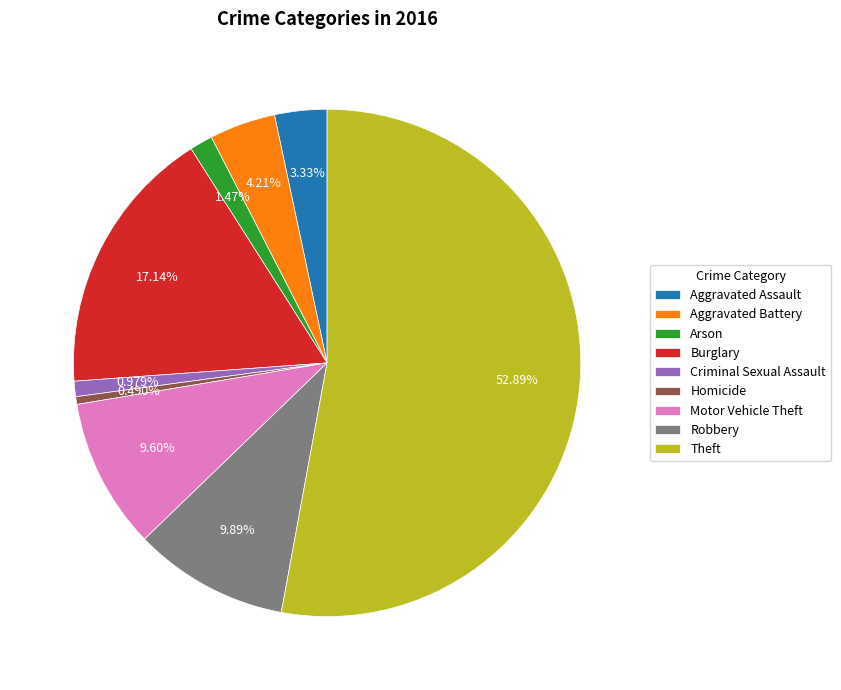

To the nearest percent, what is the combined percentage of Robbery and Motor Vehicle Theft?

19%